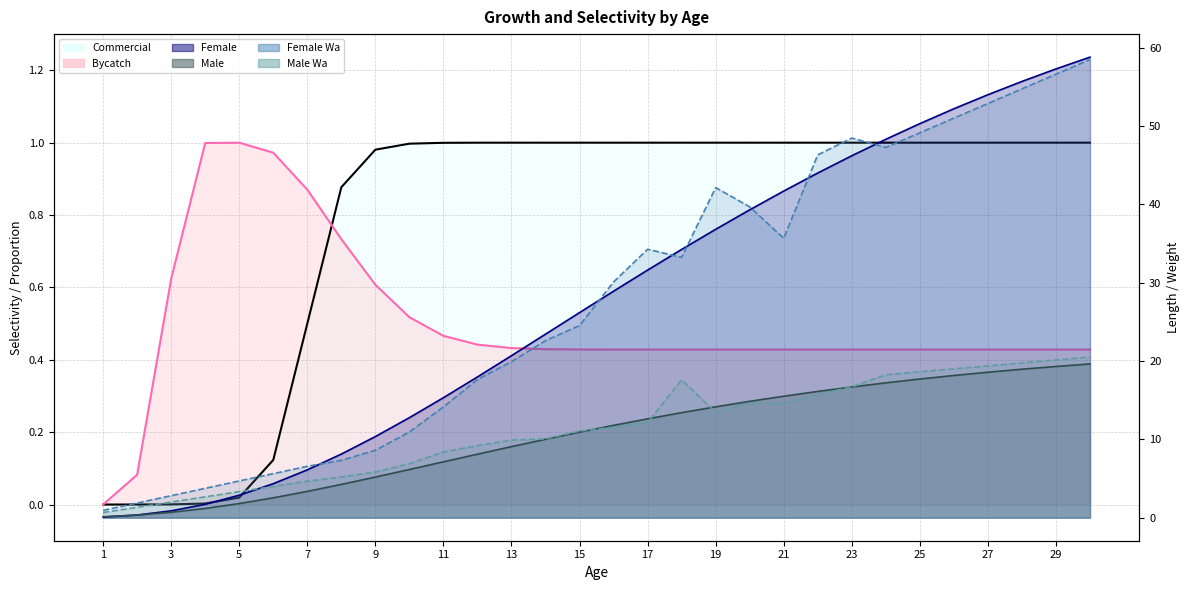

Between 25 and 29, which series saw the biggest shift?

Female Wa